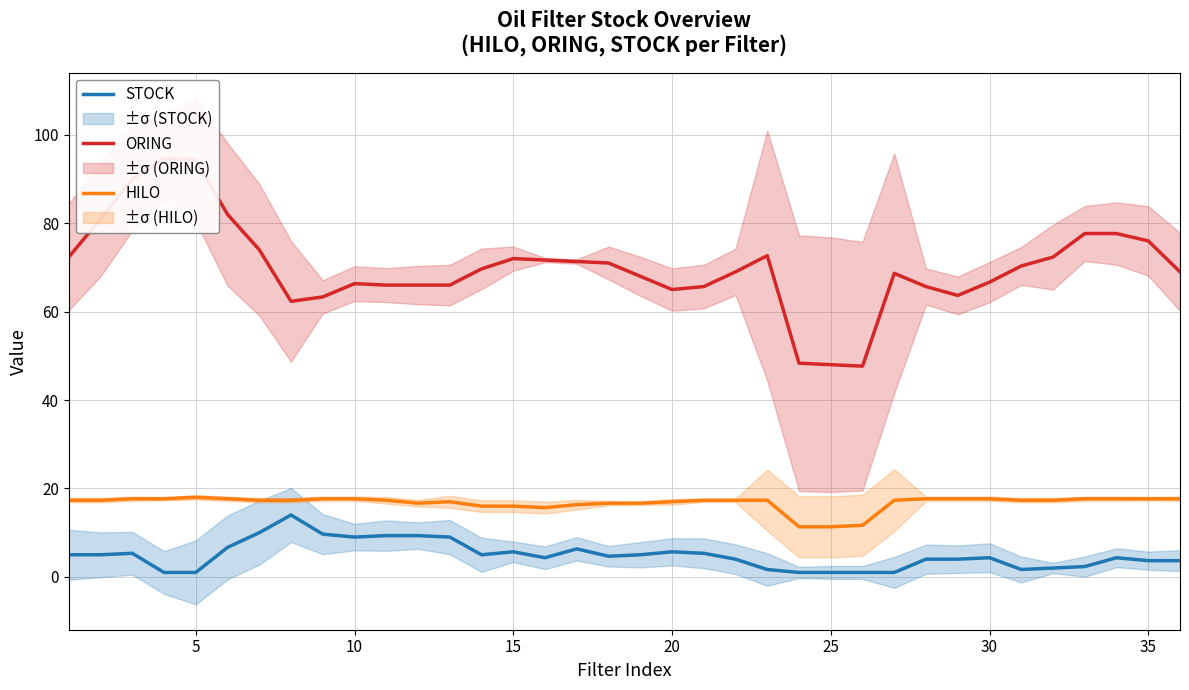

True or false: STOCK and HILO cross at least once.

False